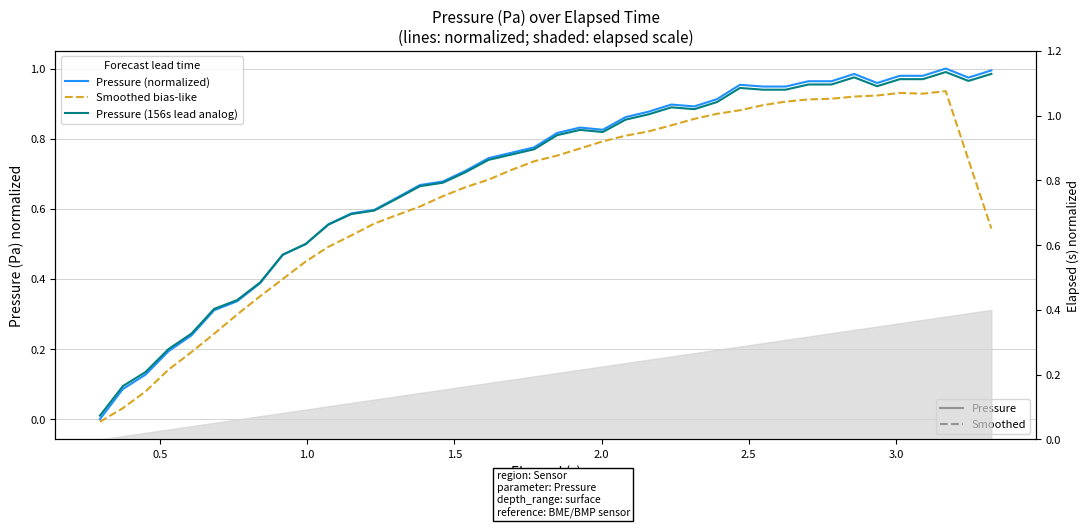

What are all the series names shown in the legend?

Pressure (normalized), Smoothed bias-like, Pressure (156s lead analog)